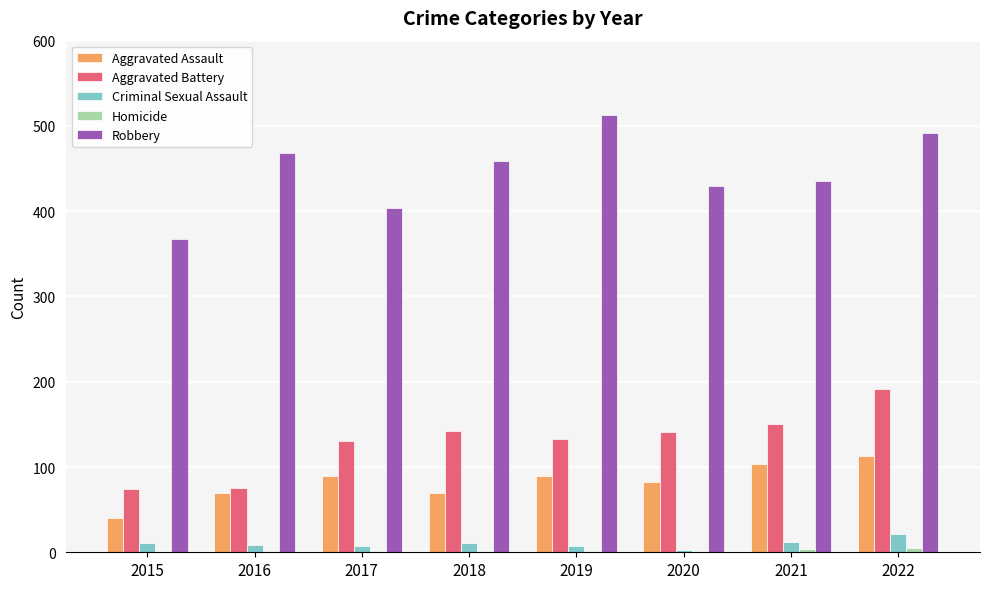

What is the sum of all Robbery values?

3568